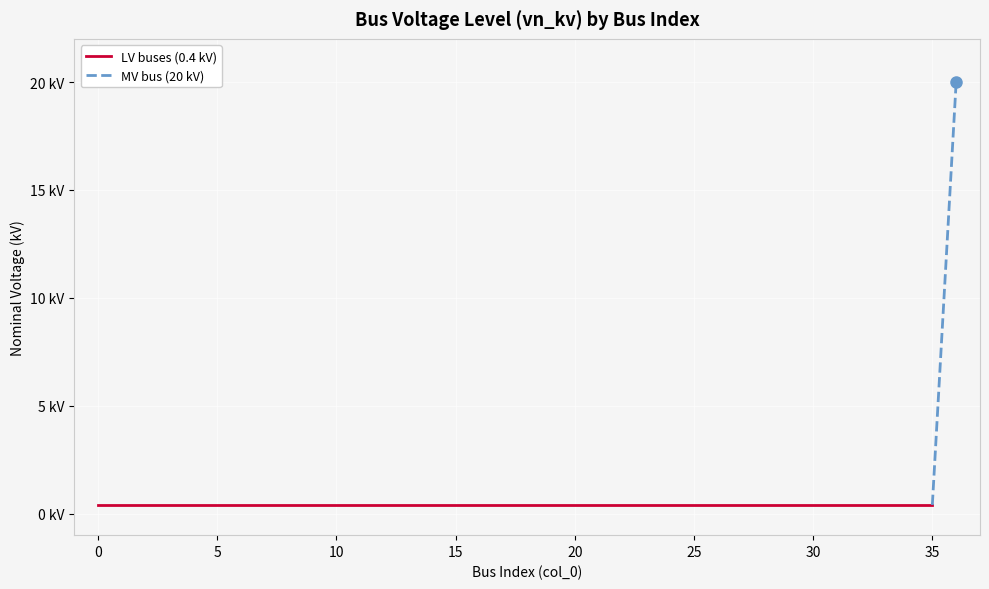

Is this an area chart (filled region under the line)?

No